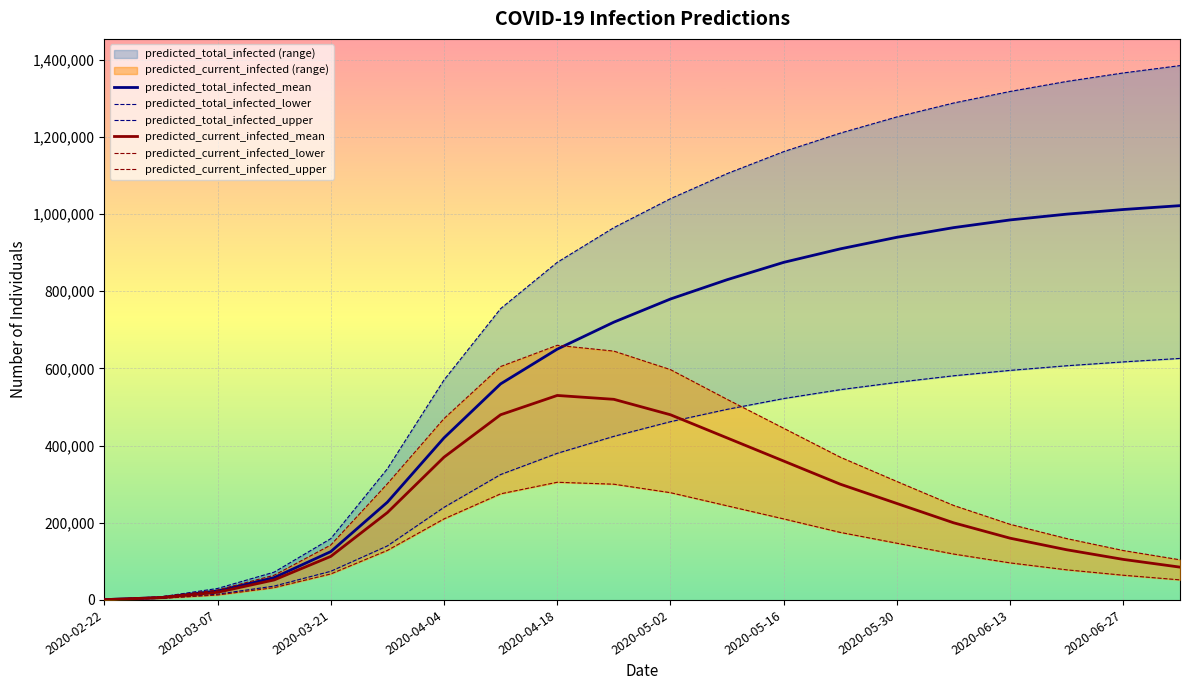

What is the label of the 9th point from the left?

2020-04-18